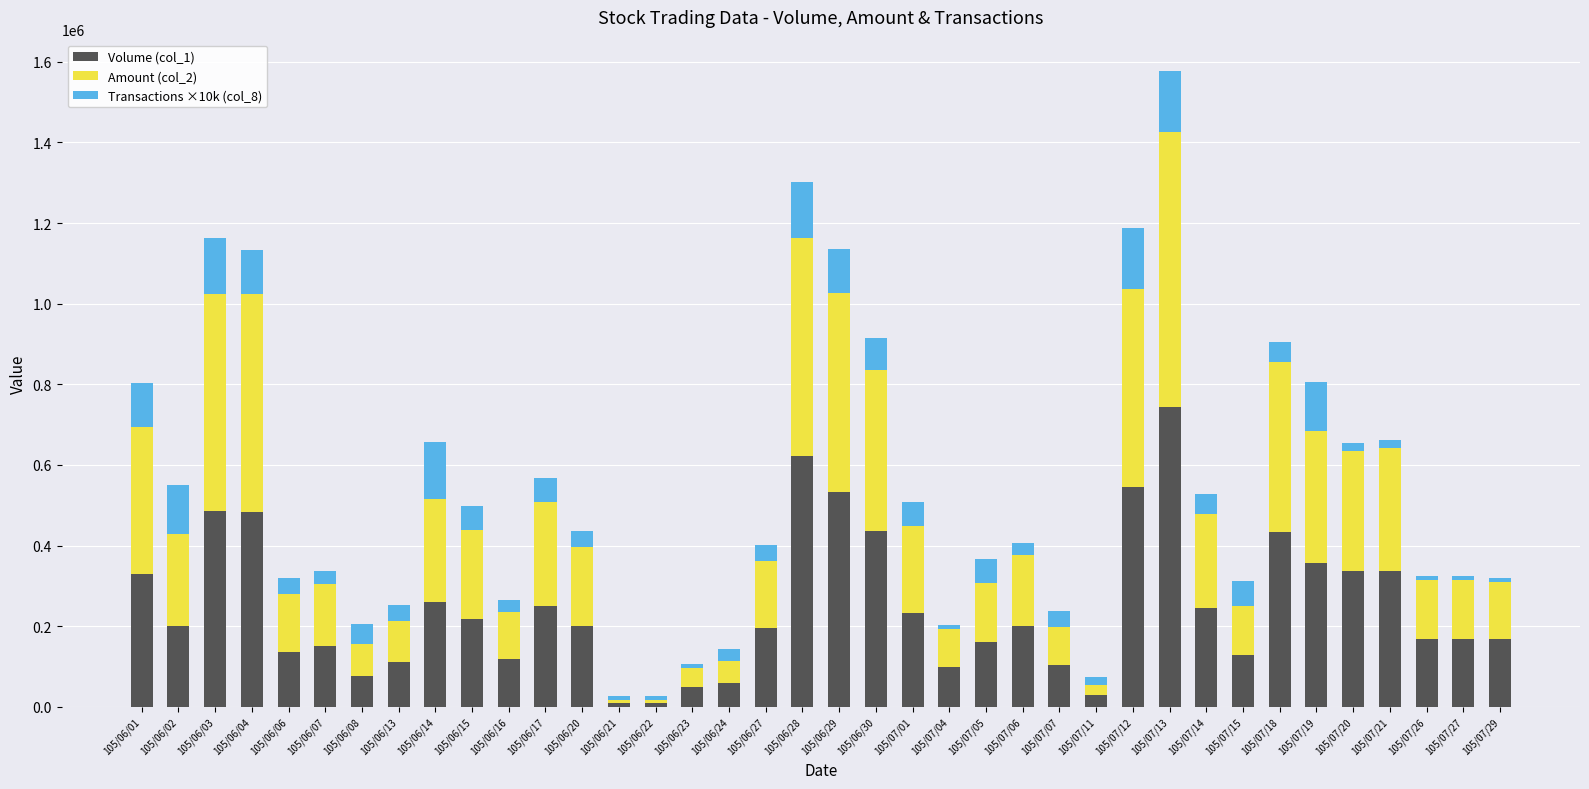

At which category is the sum across all series the highest?

105/07/13